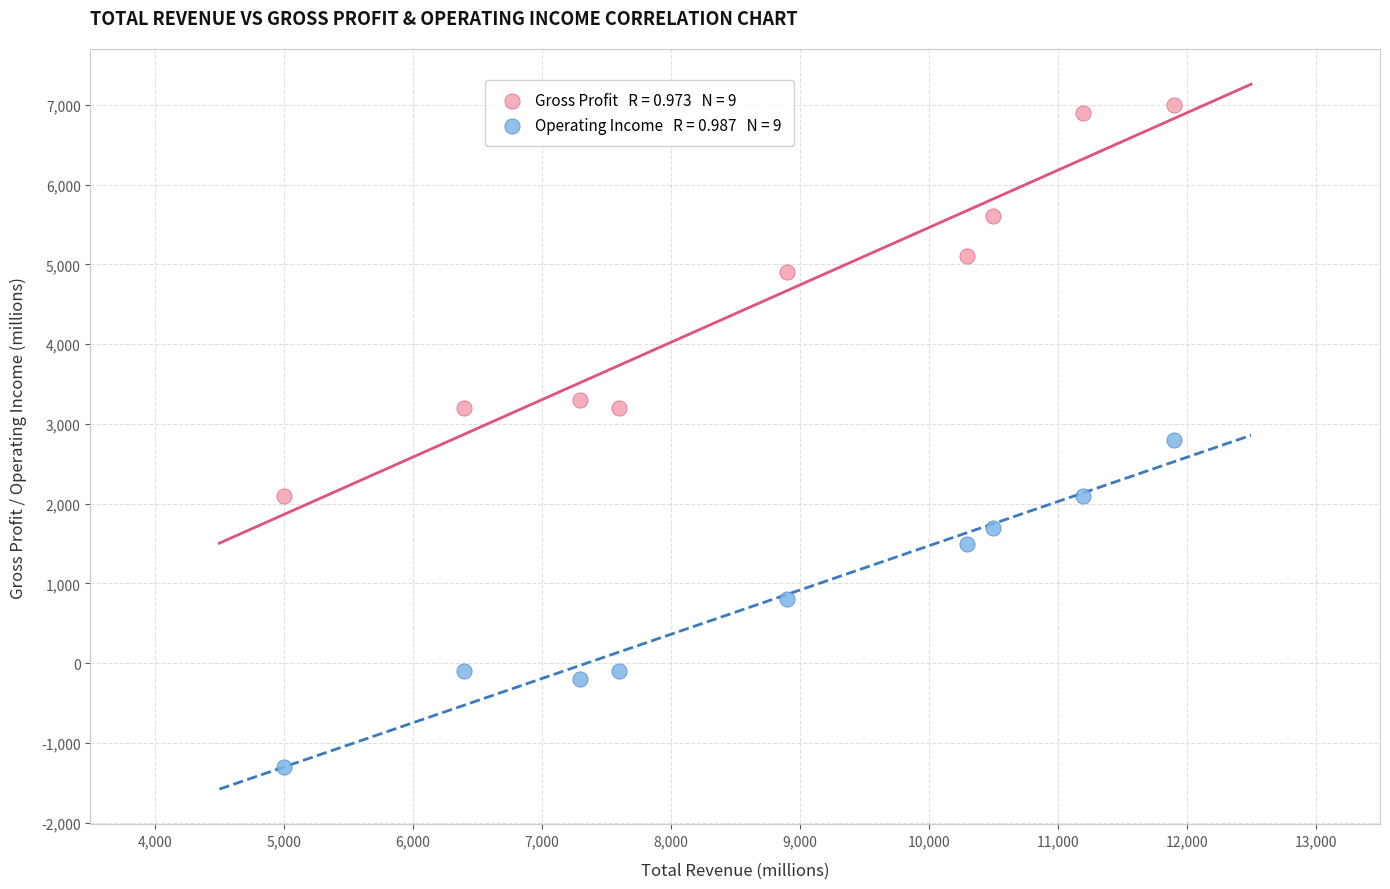

Across all data points, what is the range of X values (max minus min)?

6900